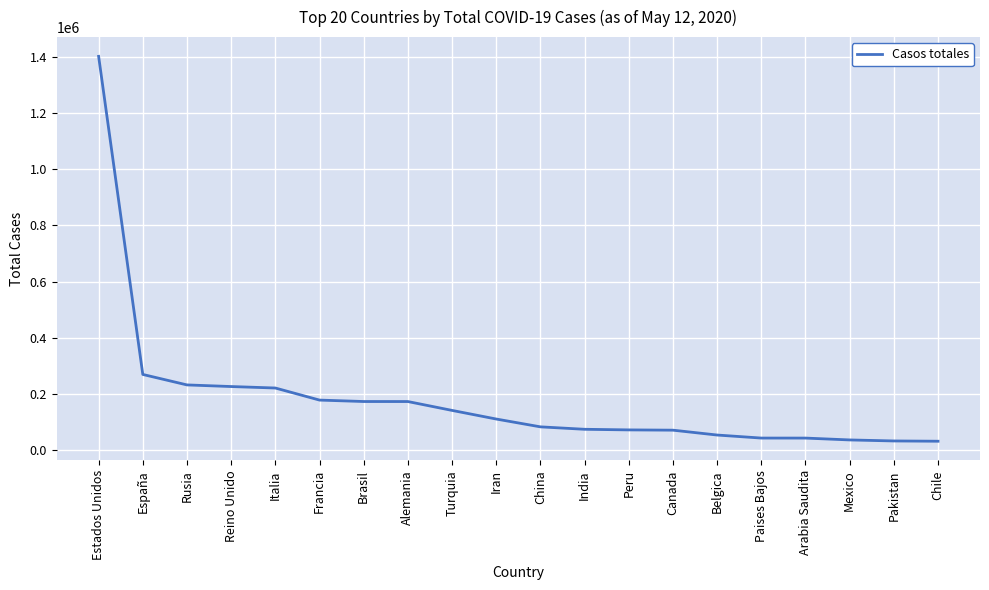

What is the smallest value displayed?

31721